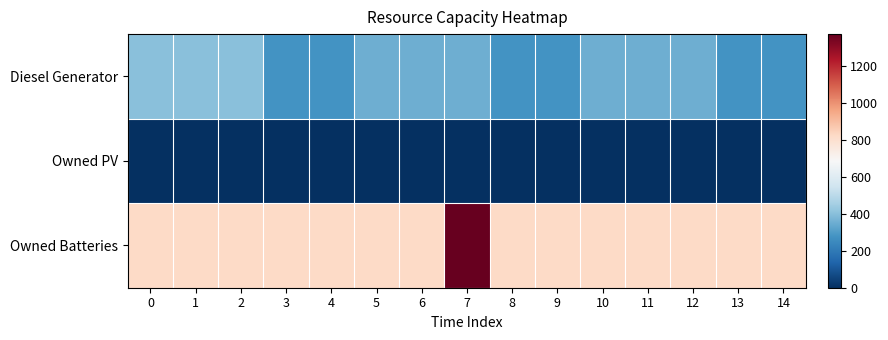

Between 3 and 12, which is larger?

12